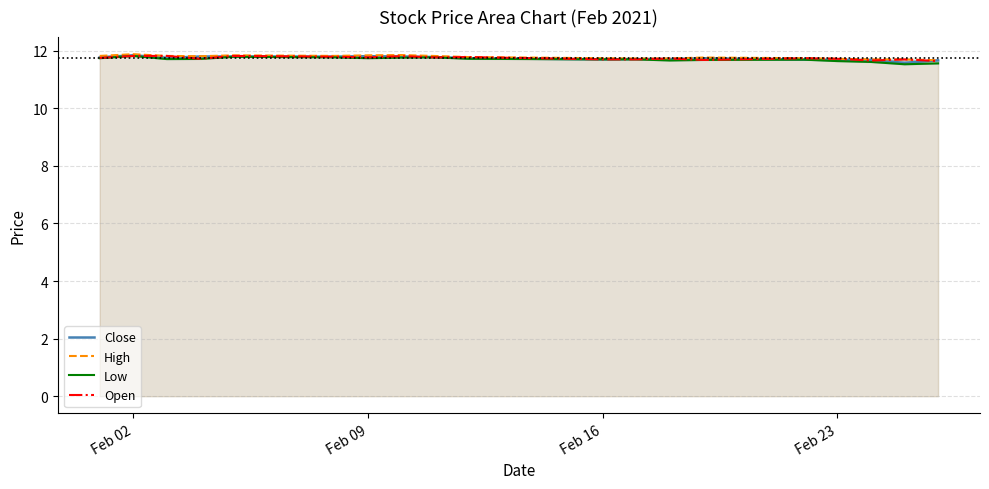

The Open series shows 18.7 at Feb 09. True or false?

False